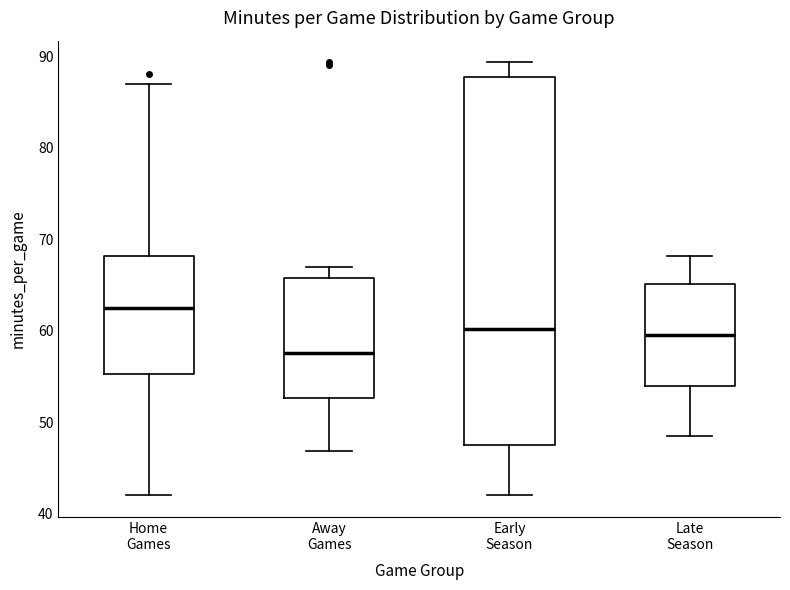

Reading left to right, transcribe this box plot: for each box, give where its median line is, the range the box spans, and where its two whiskers end, as read against the y-axis. The values are not printed on the chart, so give them approximately, as read against the axis.

Home Games: median 63, box 55 to 68, whiskers 42 to 87
Away Games: median 58, box 53 to 66, whiskers 47 to 67
Early Season: median 60, box 48 to 88, whiskers 42 to 89
Late Season: median 59, box 54 to 65, whiskers 48 to 68